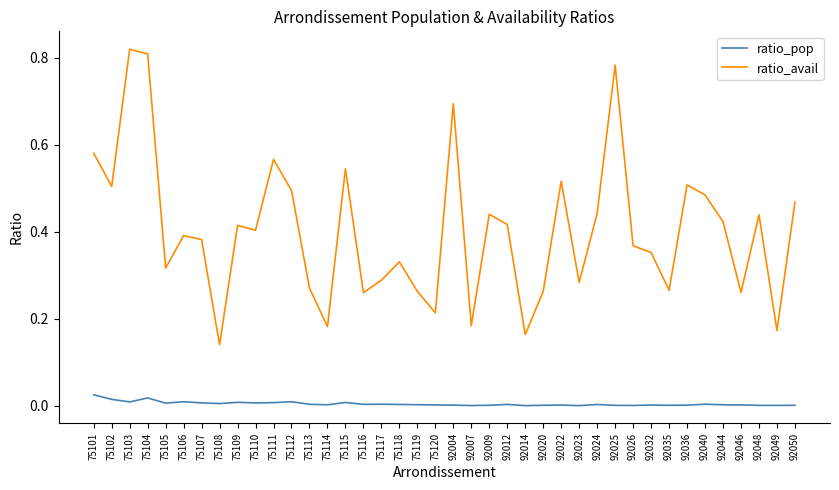

The value of ratio_avail at 92036 is 0.5. True or false?

True